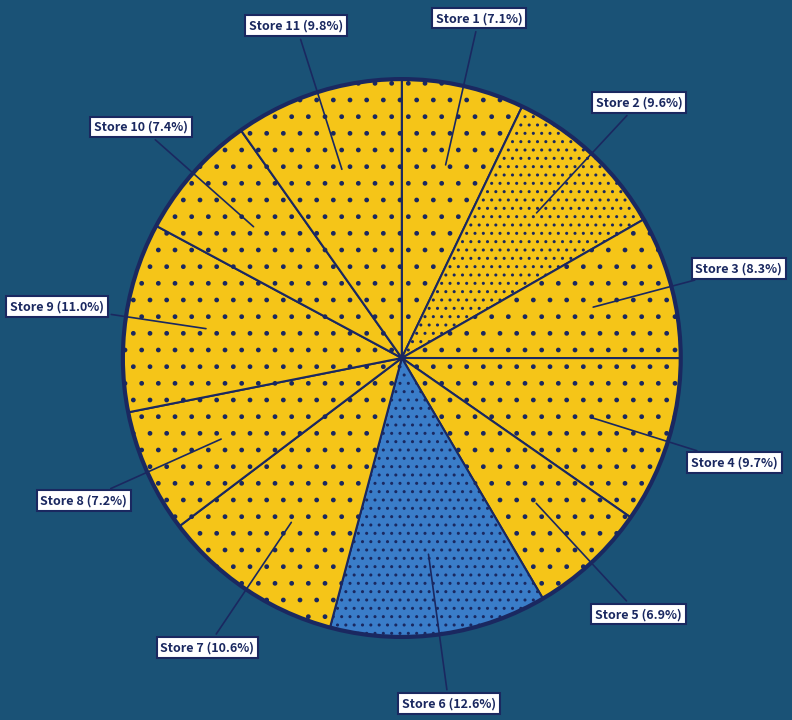

How many segments does this pie chart have?

11